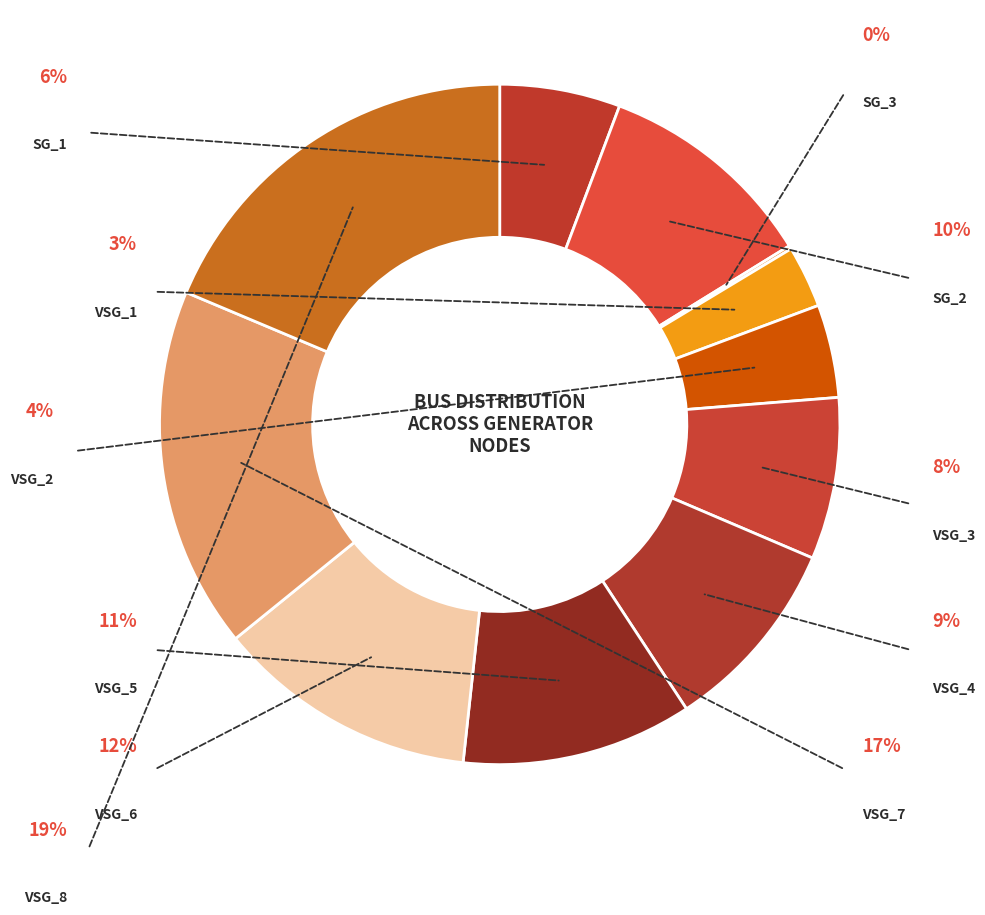

What is the total percentage of VSG_8 and VSG_4?

28.0%